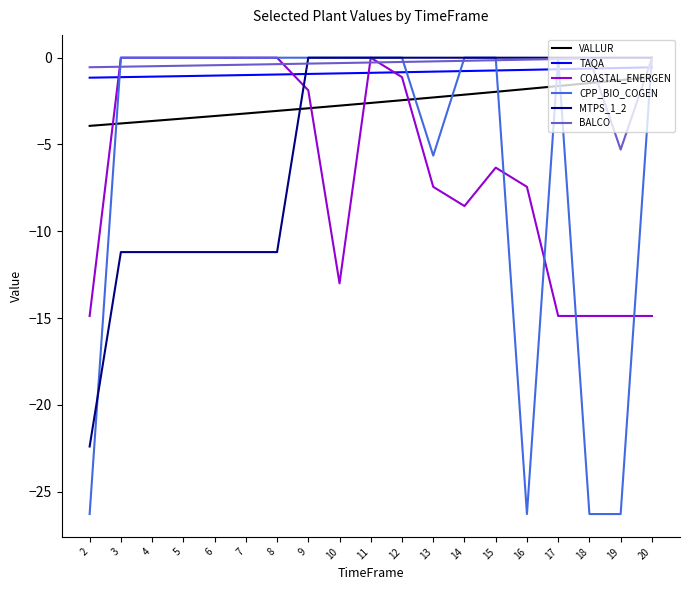

True or false: CPP_BIO_COGEN and TAQA cross at least once.

True